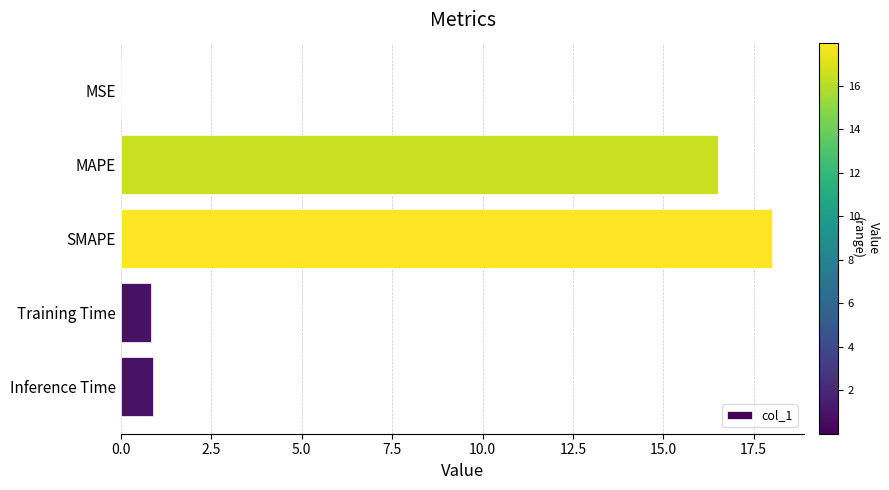

Between Training Time and MSE, which is larger?

Training Time